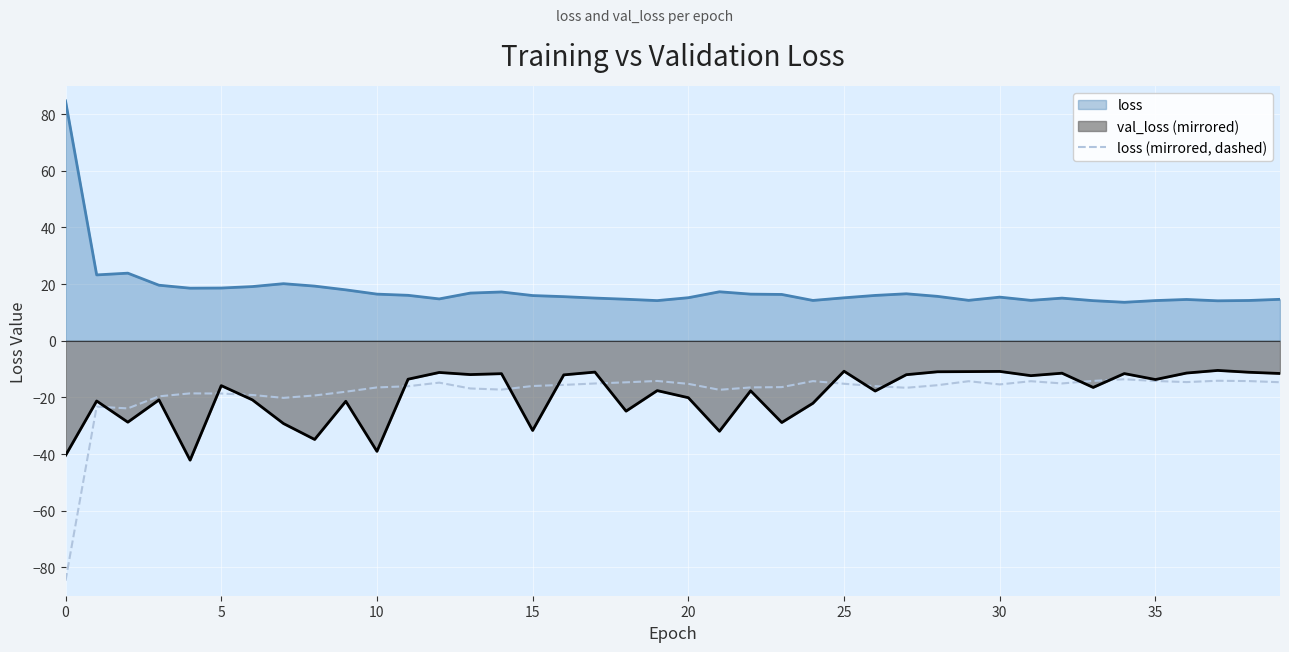

The value of loss (mirrored, dashed) at 5 is -18.6. True or false?

True